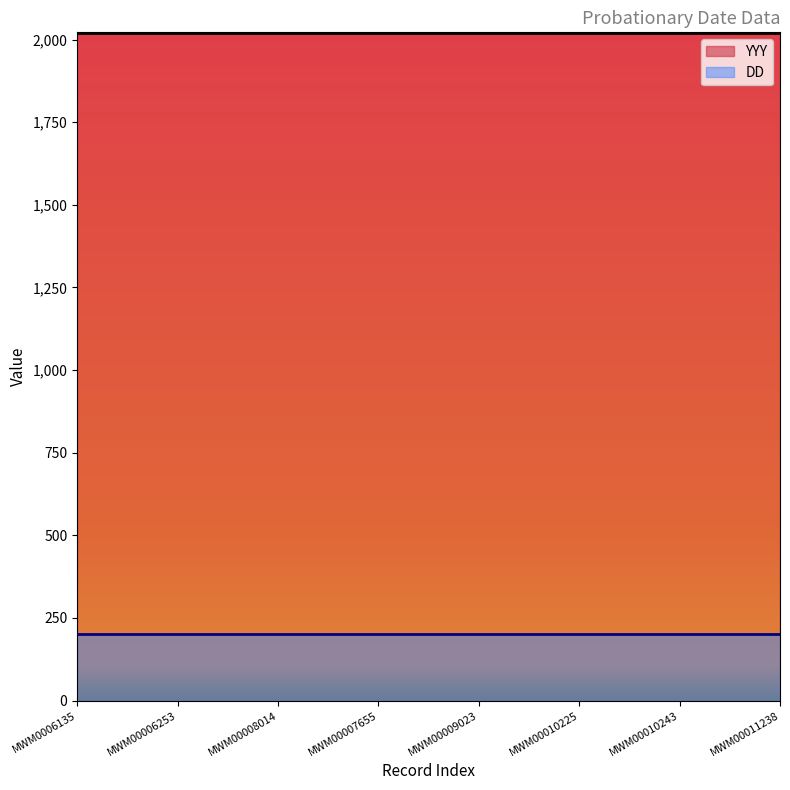

Between MWM0006135 and MWM00011238, which series saw the biggest shift?

YYY